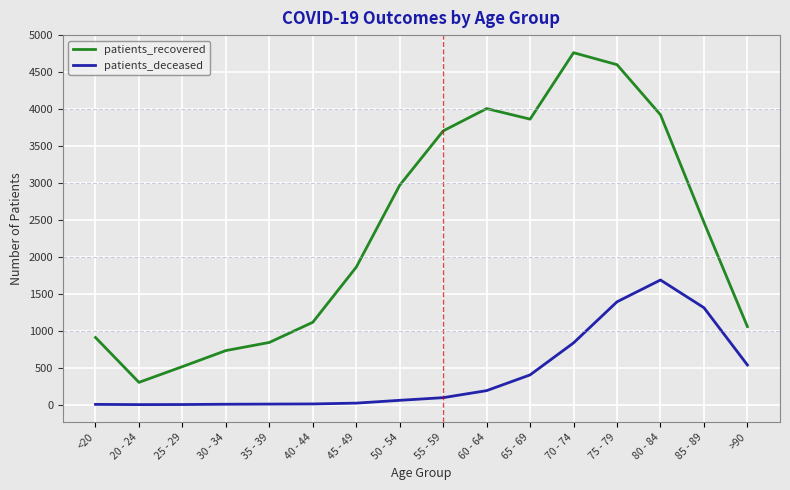

True or false: patients_deceased and patients_recovered intersect in this chart.

False